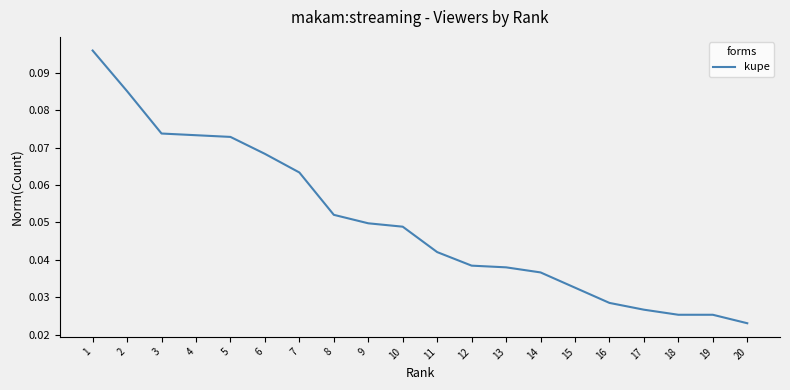

Which has a higher value, 20 or 4?

4